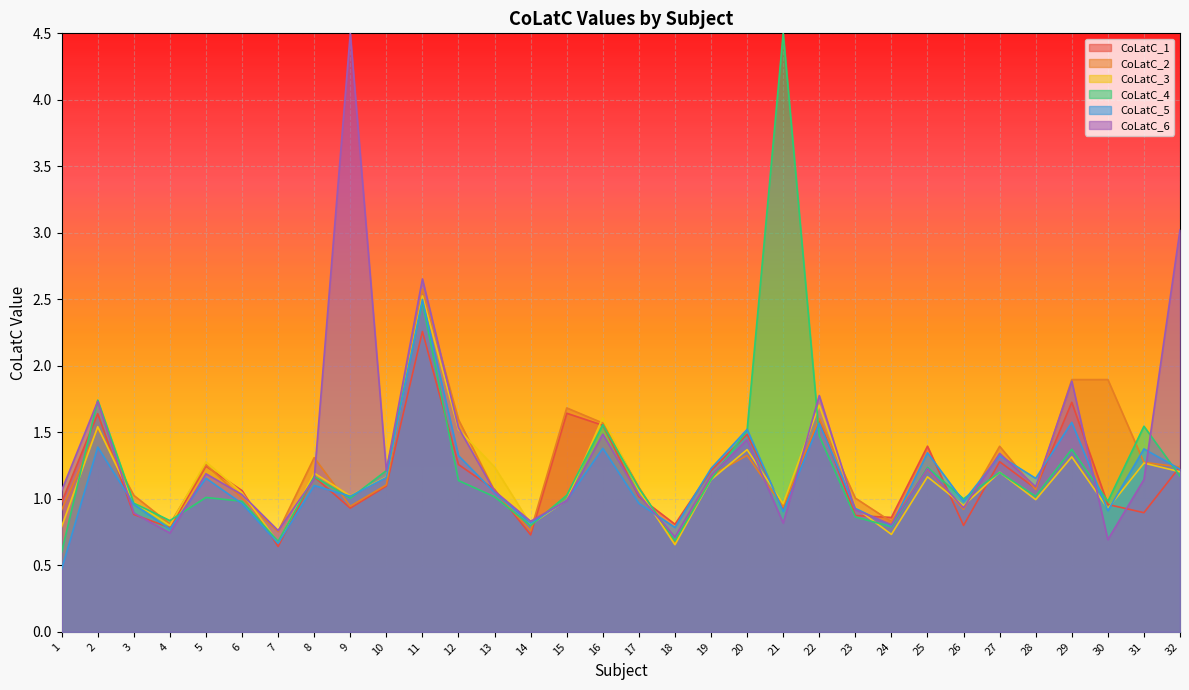

Where is the first local maximum for CoLatC_1?

2